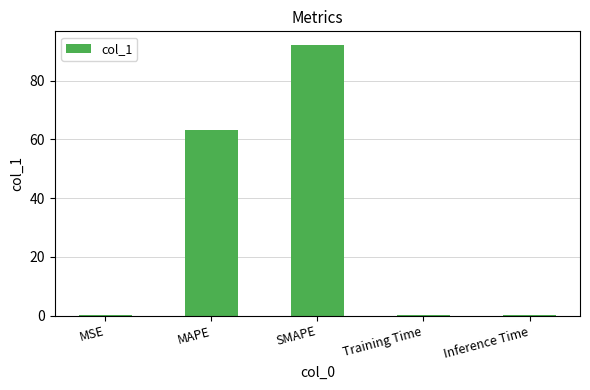

At which label is the value closest to 46?

MAPE